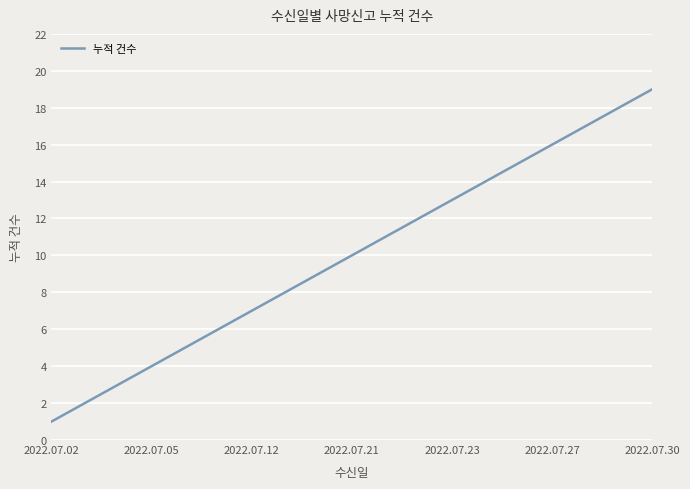

True or false: there are more than 0 points higher than both neighbors.

False